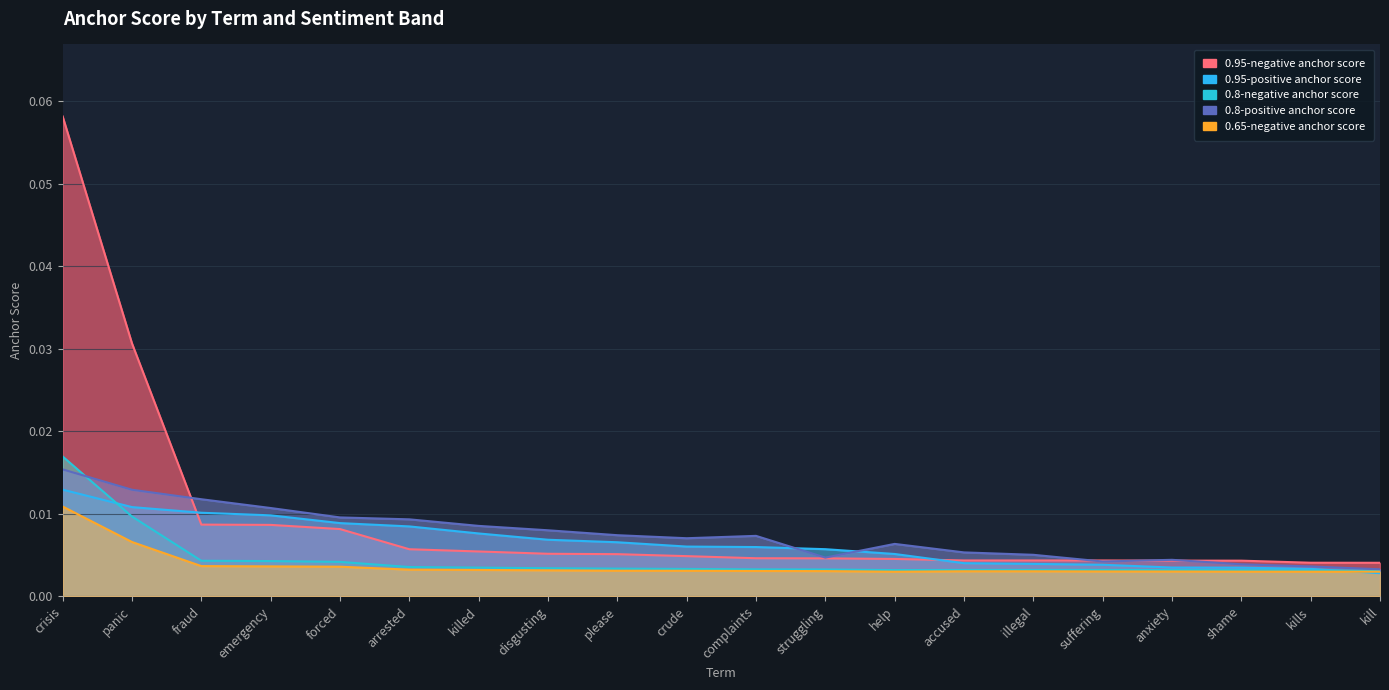

Does the chart display data point markers on the line(s)?

No